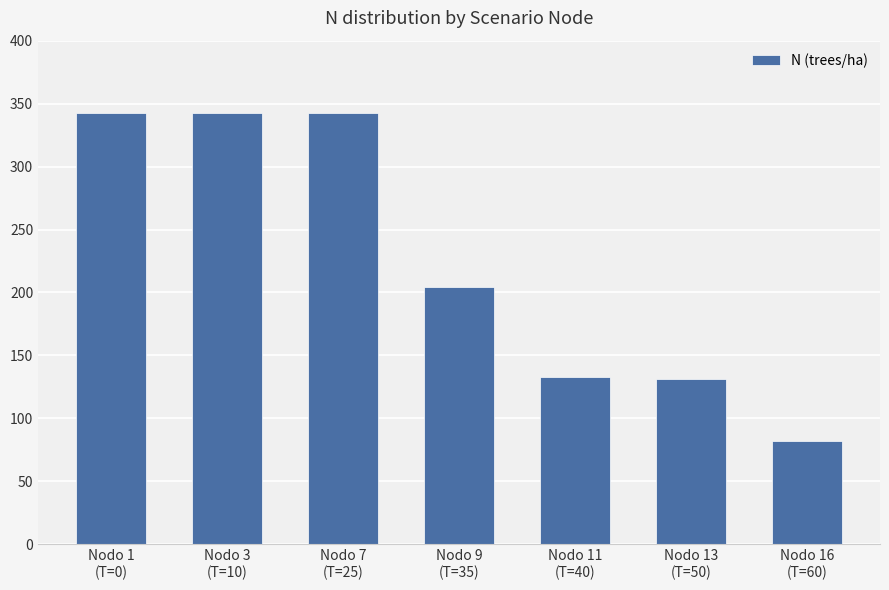

Approximately how many times larger is the value at Nodo 3
(T=10) compared to Nodo 1
(T=0)?

1.0